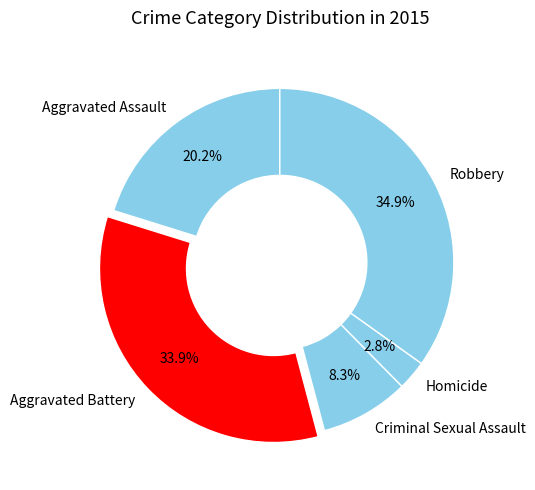

Is the sum of Aggravated Assault and Robbery greater than half?

Yes